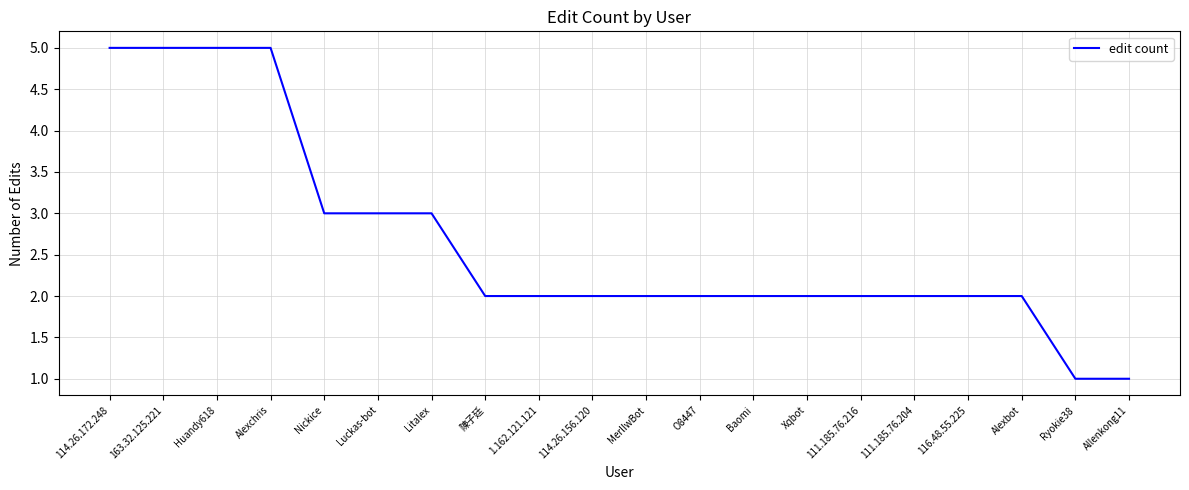

What is the greatest value displayed?

5